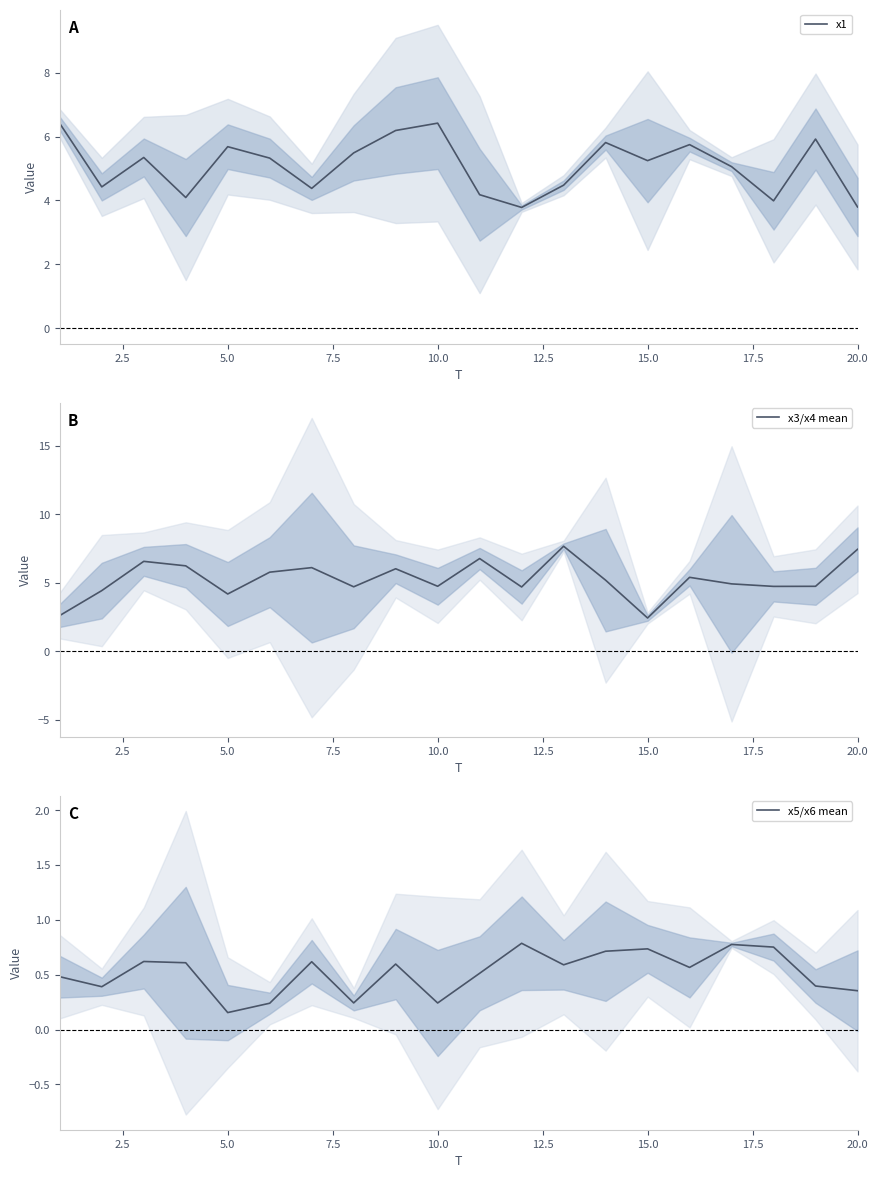

At which category does x3/x4 mean reach its first local valley?

5.0